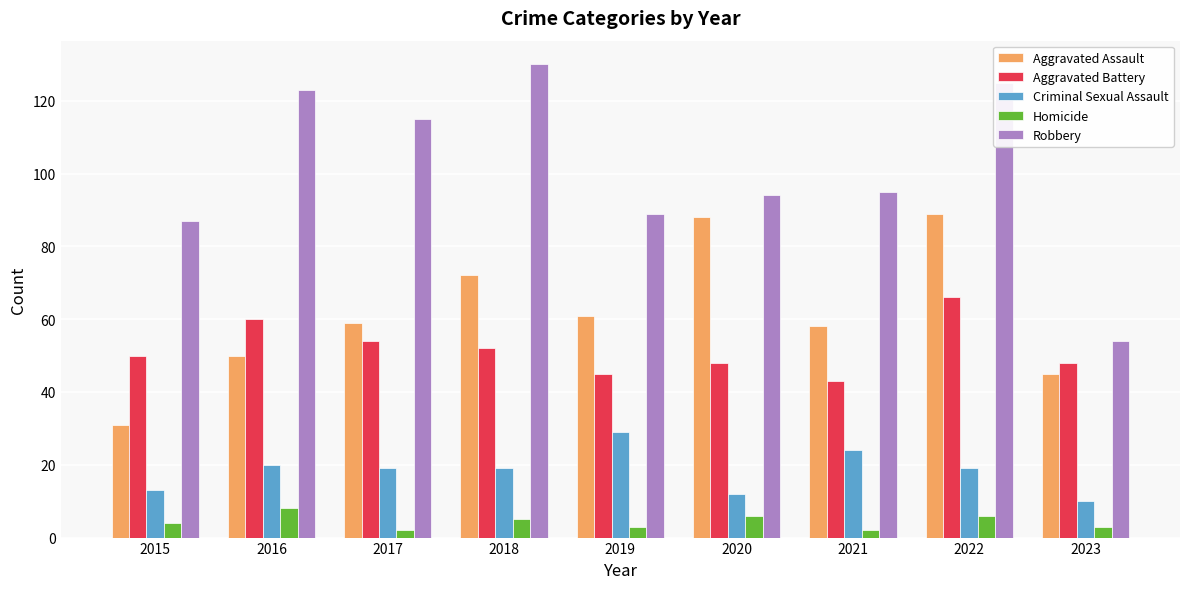

Reading left to right, what are all the values shown in this chart?

Aggravated Assault: 2015=31	2016=50	2017=59	2018=72	2019=61	2020=88	2021=58	2022=89	2023=45
Aggravated Battery: 2015=50	2016=60	2017=54	2018=52	2019=45	2020=48	2021=43	2022=66	2023=48
Criminal Sexual Assault: 2015=13	2016=20	2017=19	2018=19	2019=29	2020=12	2021=24	2022=19	2023=10
Homicide: 2015=4	2016=8	2017=2	2018=5	2019=3	2020=6	2021=2	2022=6	2023=3
Robbery: 2015=87	2016=123	2017=115	2018=130	2019=89	2020=94	2021=95	2022=125	2023=54